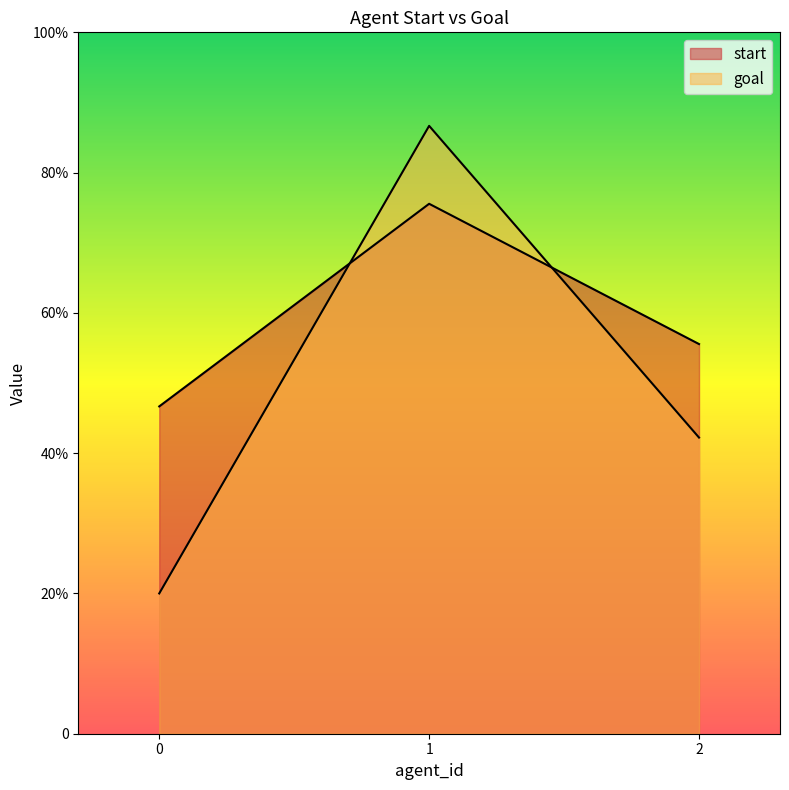

Reading left to right, what are all the values shown in this chart?

start: 0=21	1=34	2=25
goal: 0=9	1=39	2=19